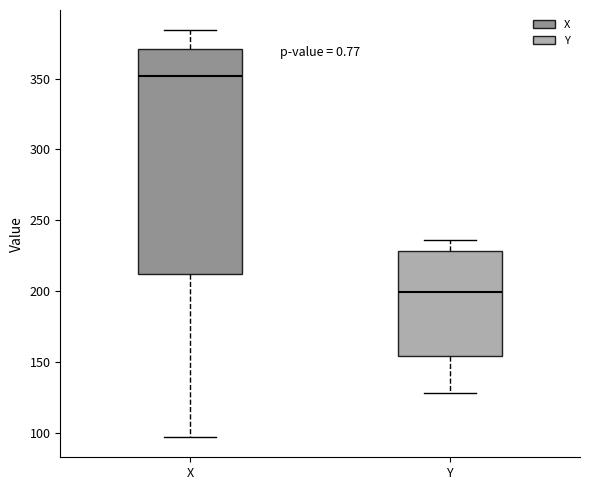

Comparing the boxes themselves (not the whiskers), which one is the tallest?

X